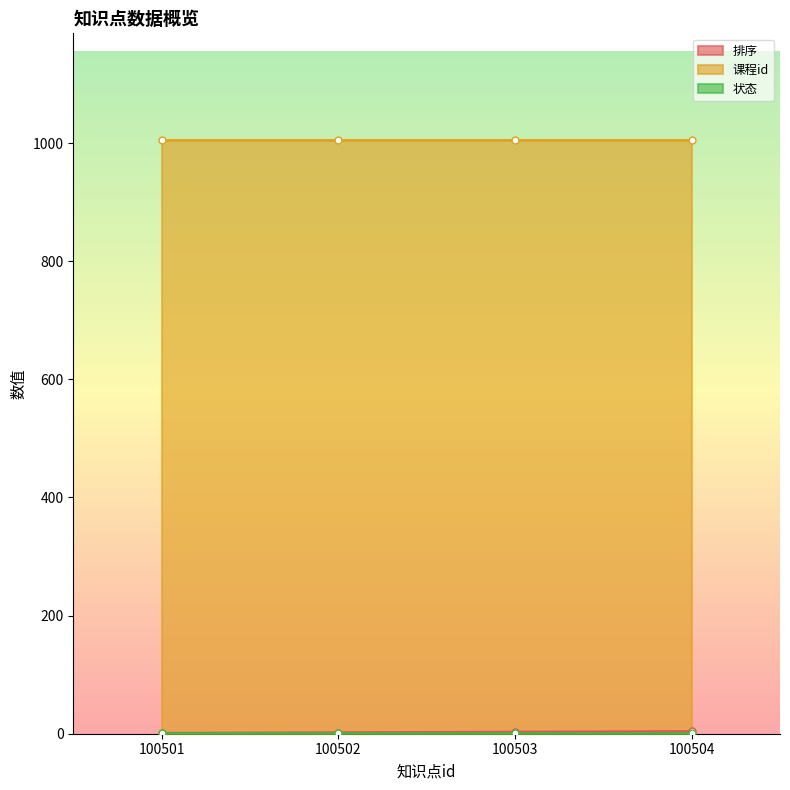

At which label is 排序 closest to 2?

100502